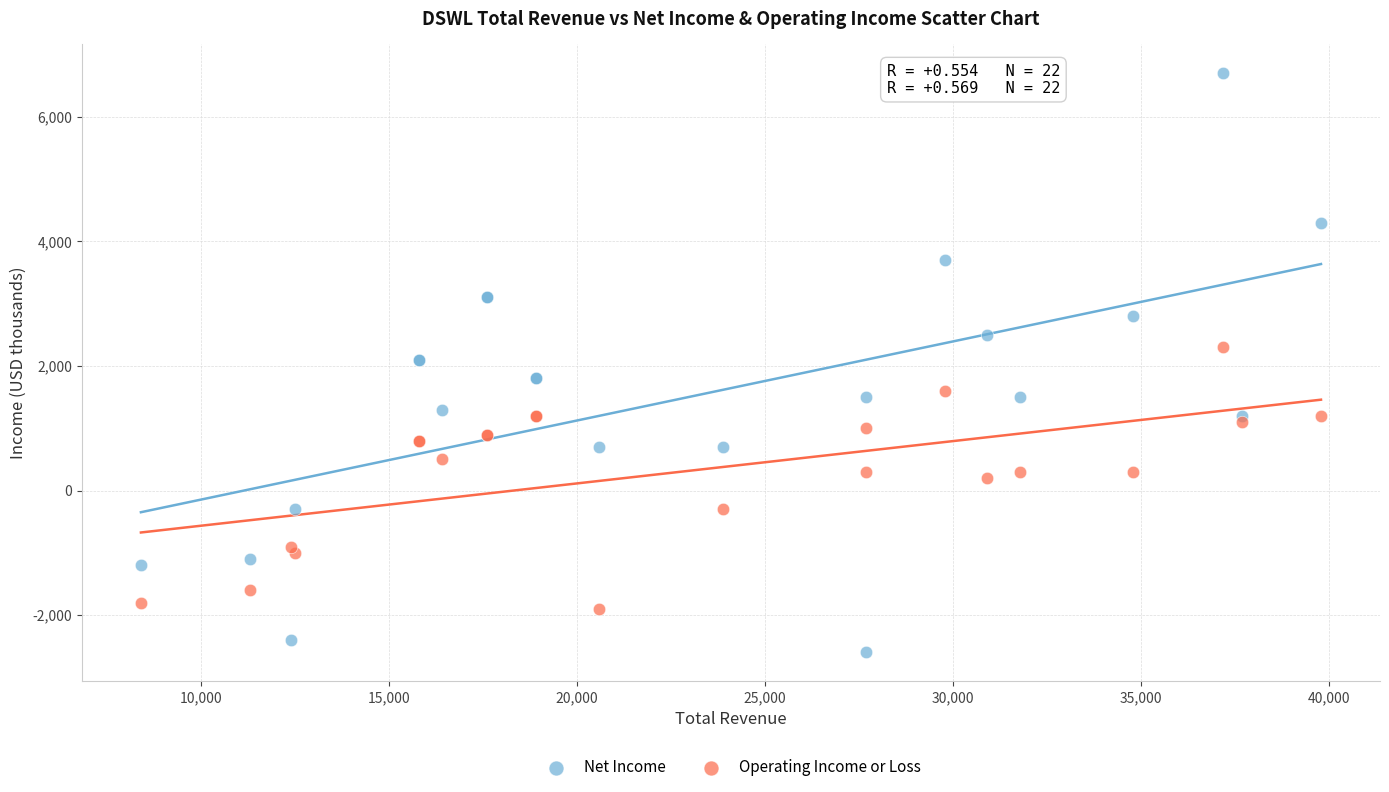

Which series reaches the minimum Y coordinate?

Net Income